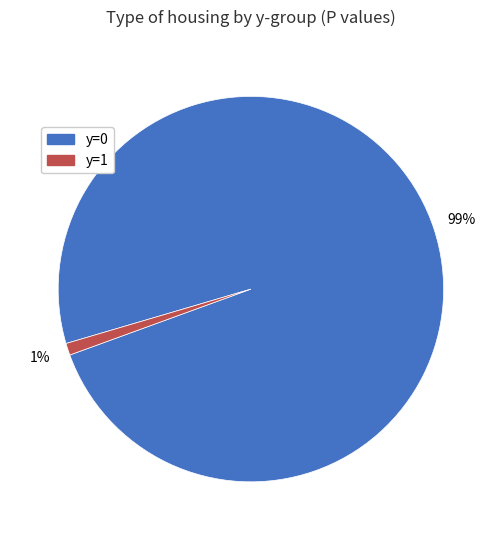

To the nearest percent, what is the average slice percentage?

50%